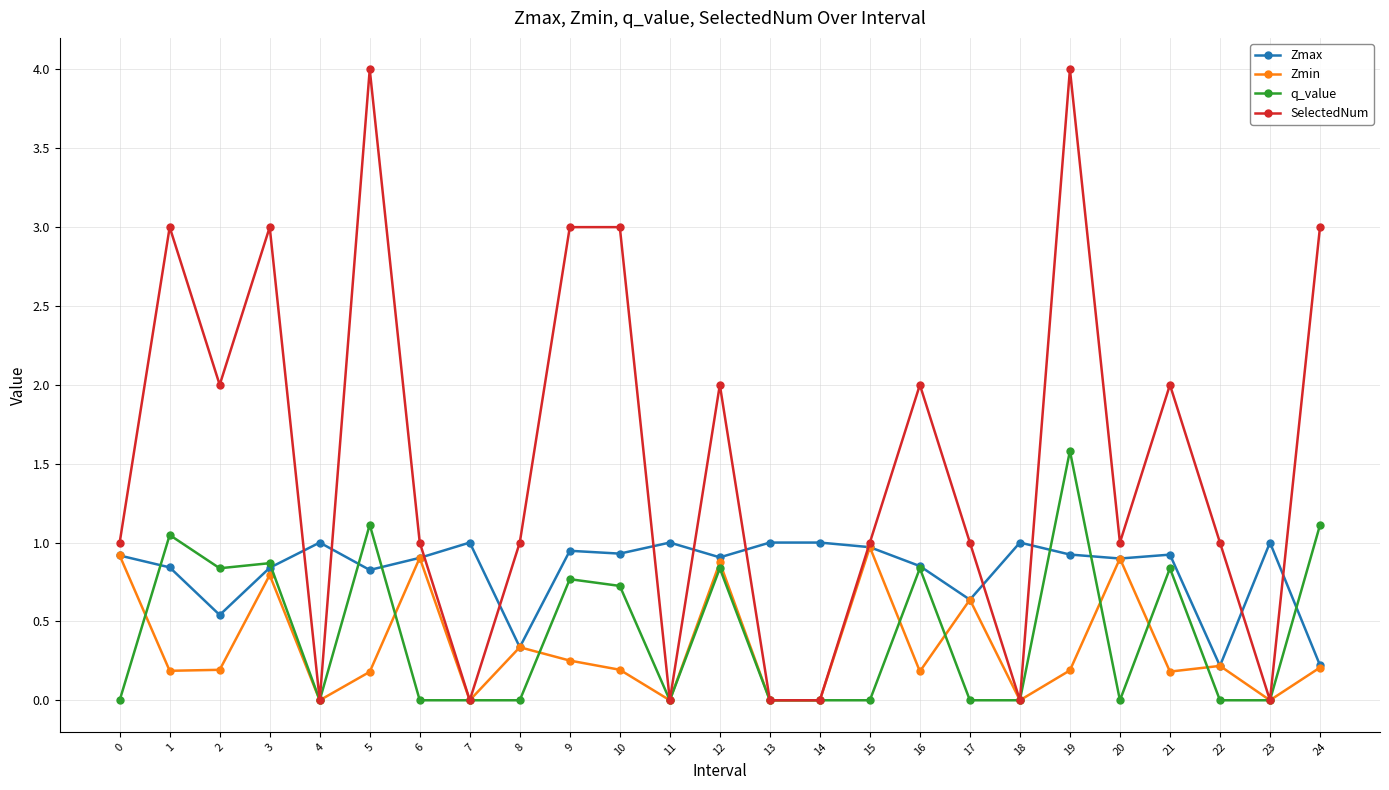

True or false: SelectedNum has more than 1 interior local peaks.

True